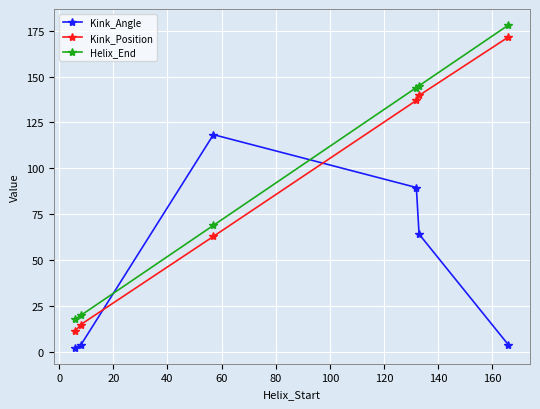

What is the average value of the Helix_End series?

95.7